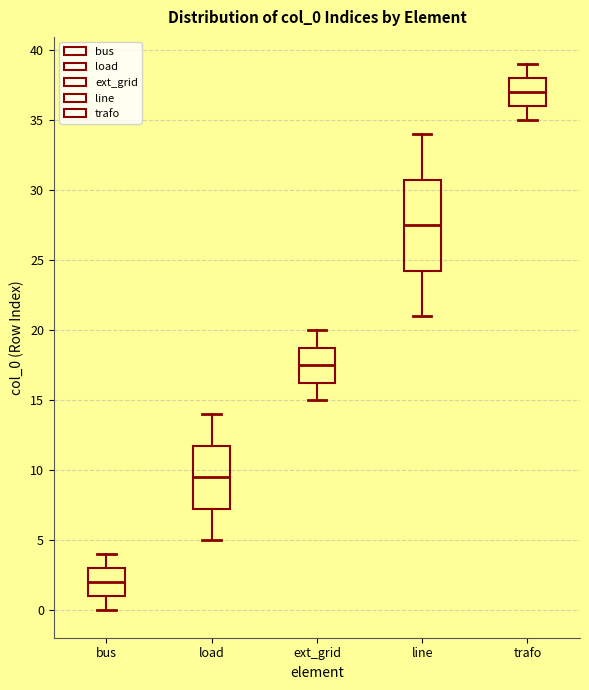

Where does the median line of the box for line sit on the y-axis? The values are not printed on the chart, so give them approximately, as read against the axis.

27.5